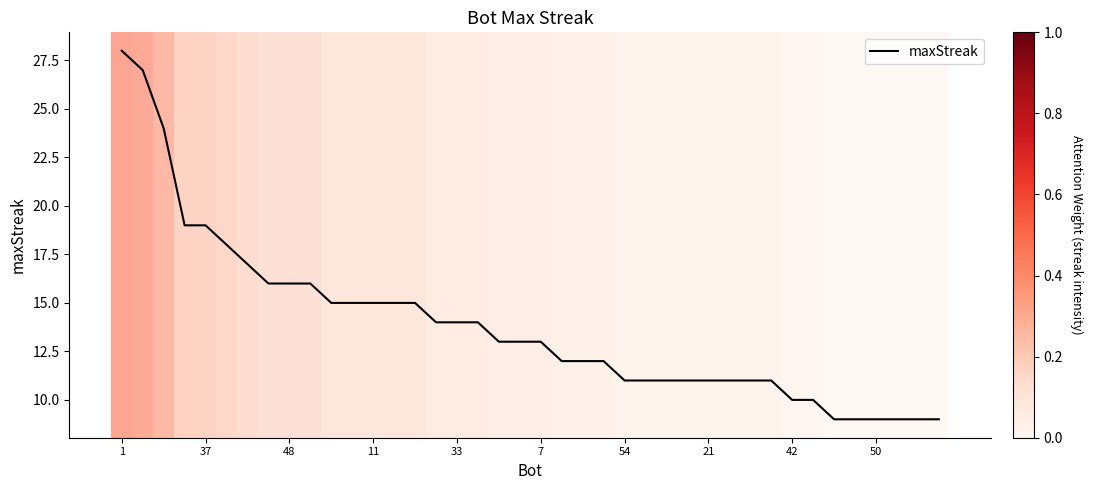

What is the difference between the maximum and minimum values?

19